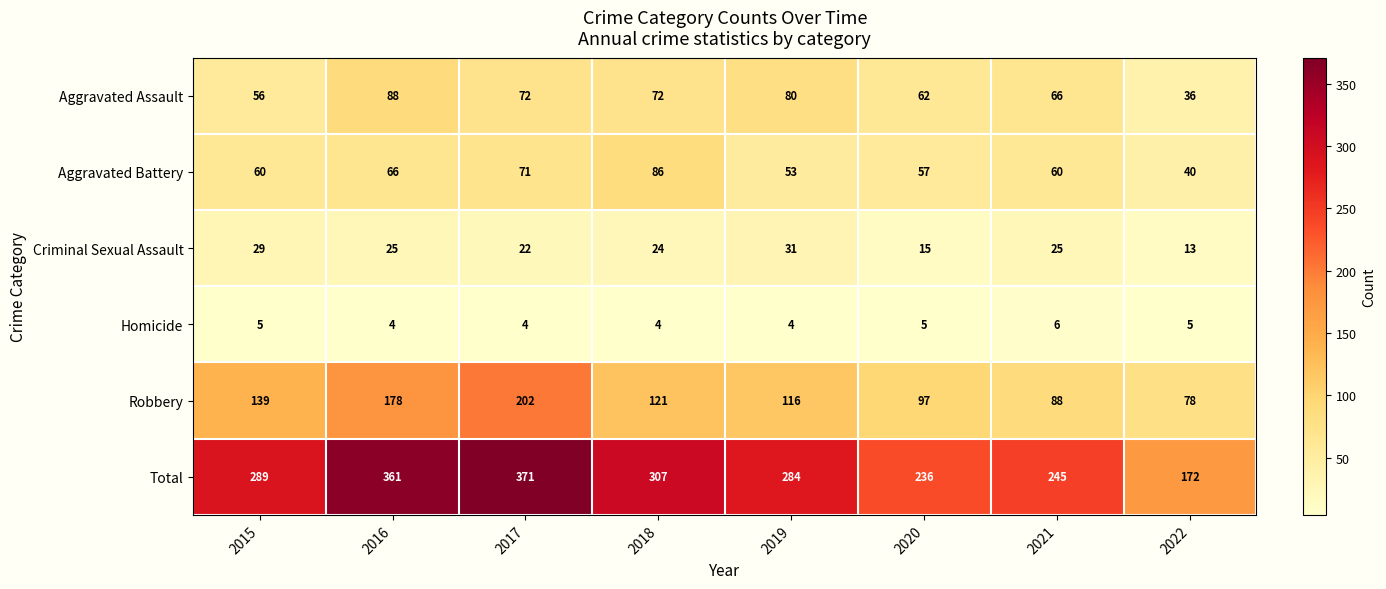

What is the difference between the highest and lowest values at 2015?

284